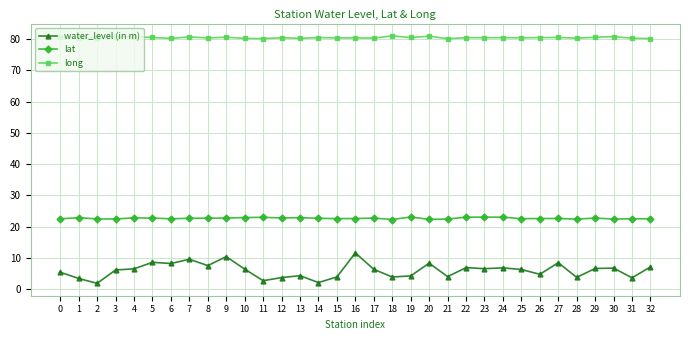

How many lines are shown in the chart?

3